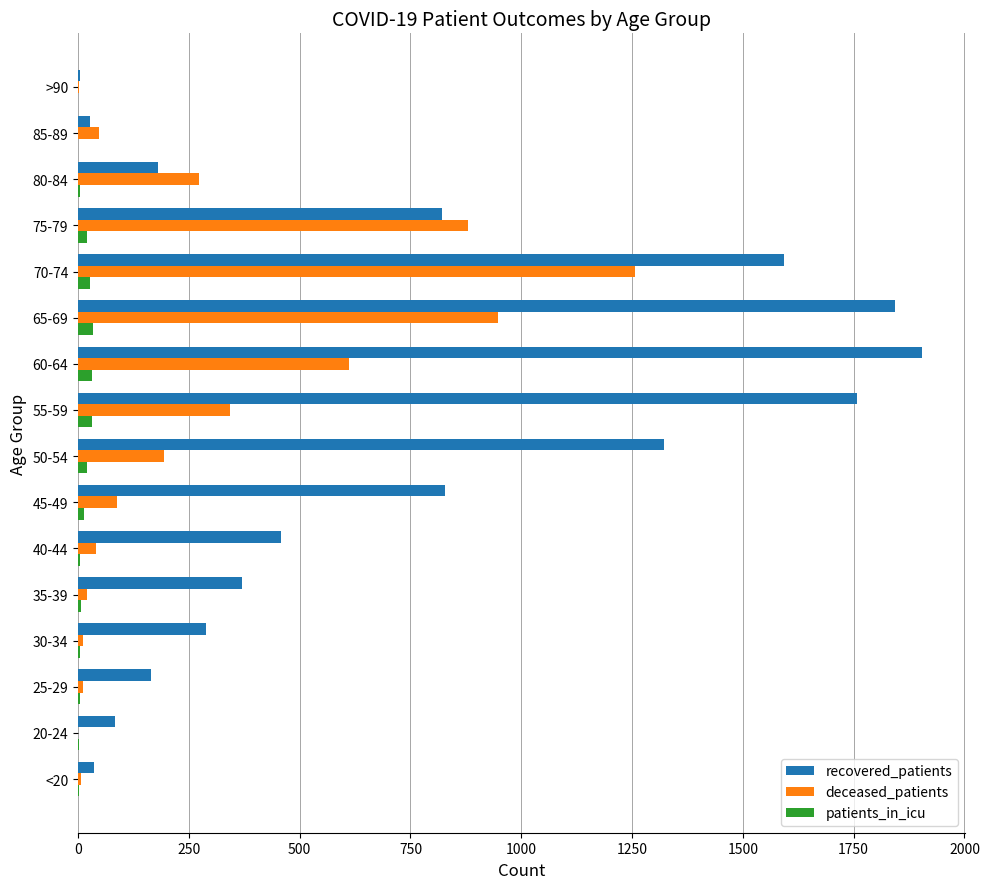

At which label does recovered_patients reach its peak?

60-64